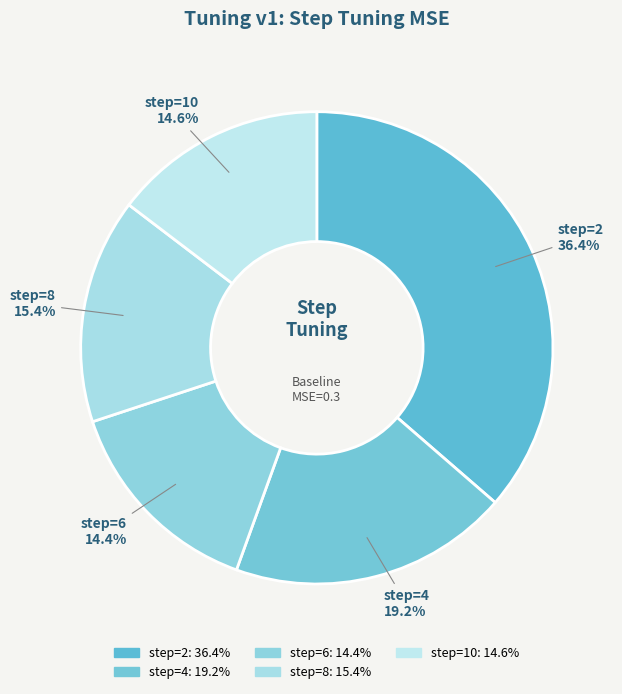

The step=8 slice represents 15% of the pie. True or false?

True